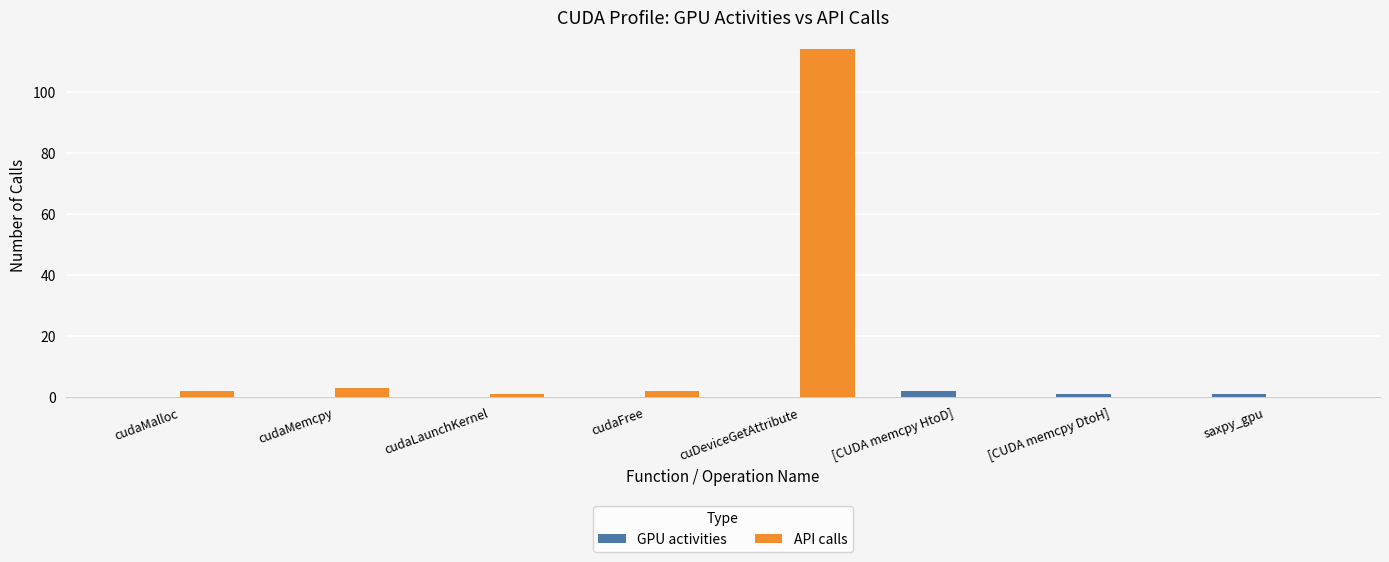

The value of GPU activities at cudaFree is 0. True or false?

True